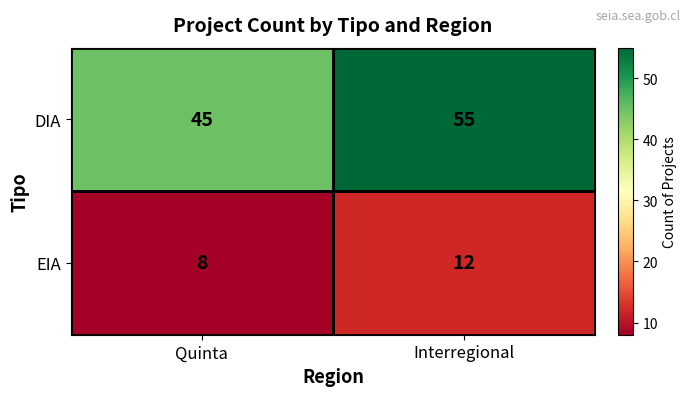

Where is DIA nearest to the value 50?

Quinta